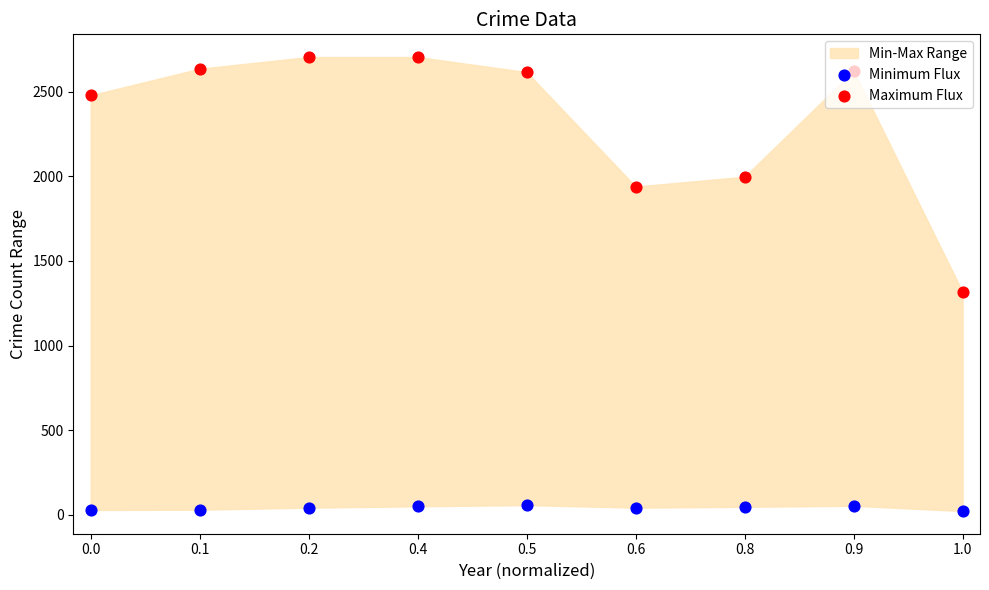

Which series contains the highest Y value?

Maximum Flux